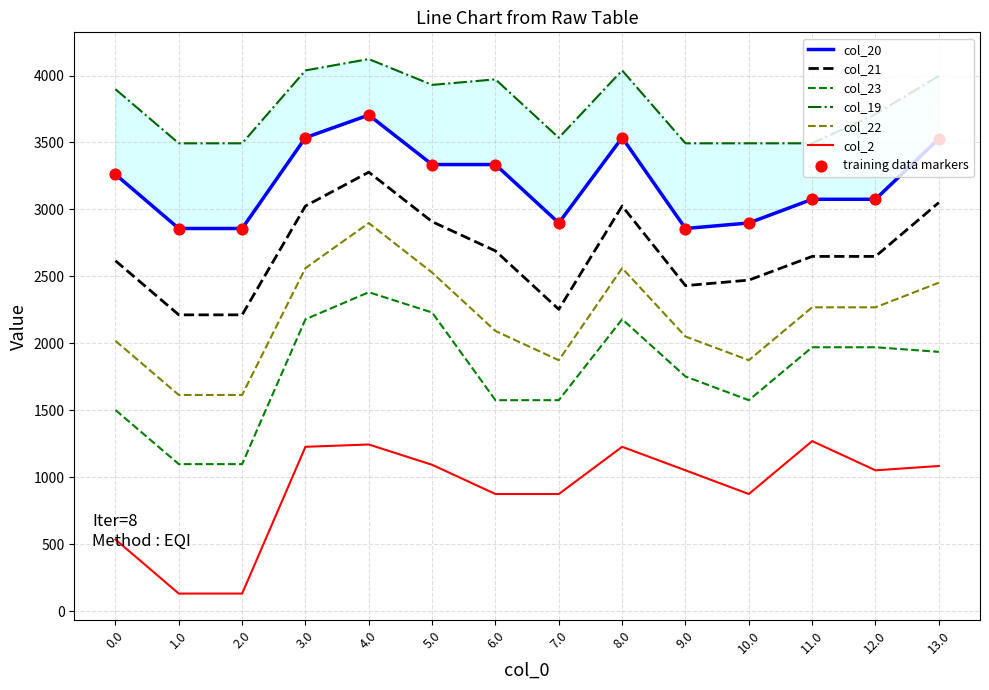

At how many categories does at least one series exceed 953?

14